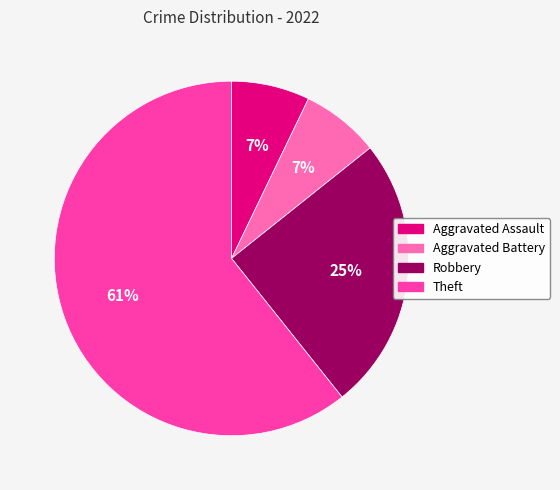

Do Aggravated Assault and Aggravated Battery together represent more than half of the pie?

No